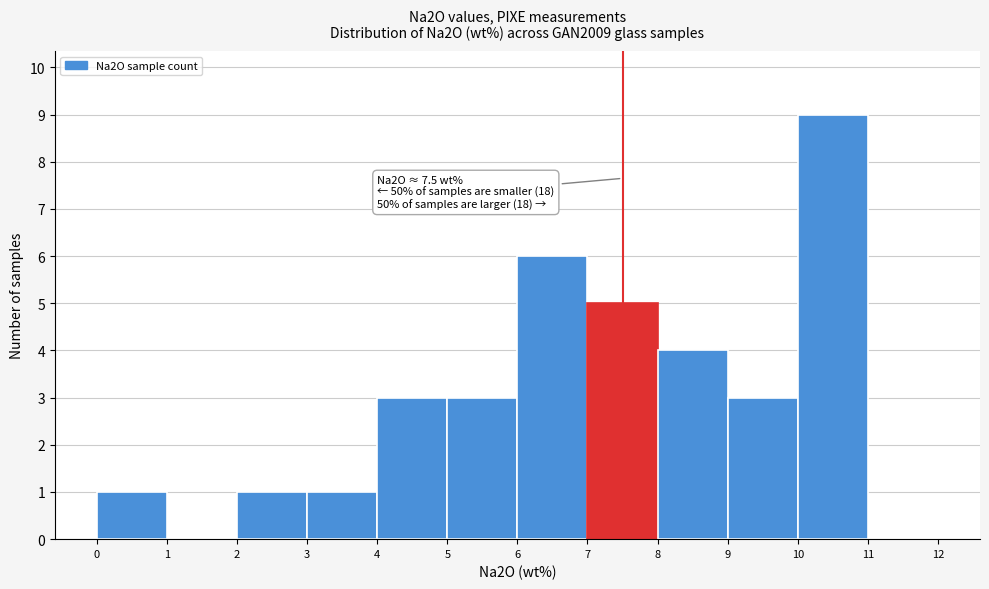

Over which range of the x-axis is the bar tallest?

10 to 11